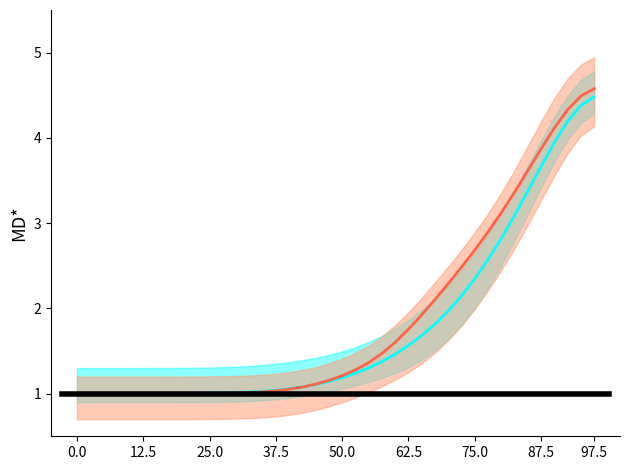

How many data points does each series have?

40